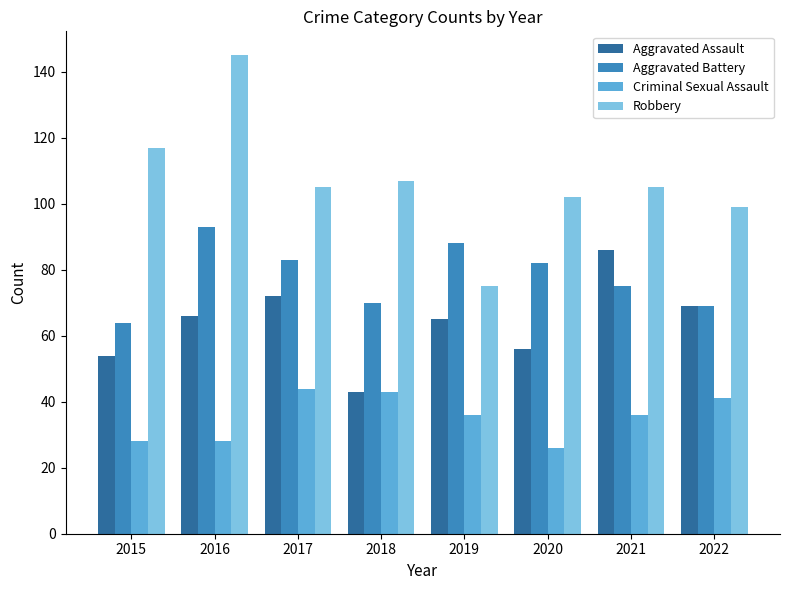

Does the chart contain stacked bars?

No